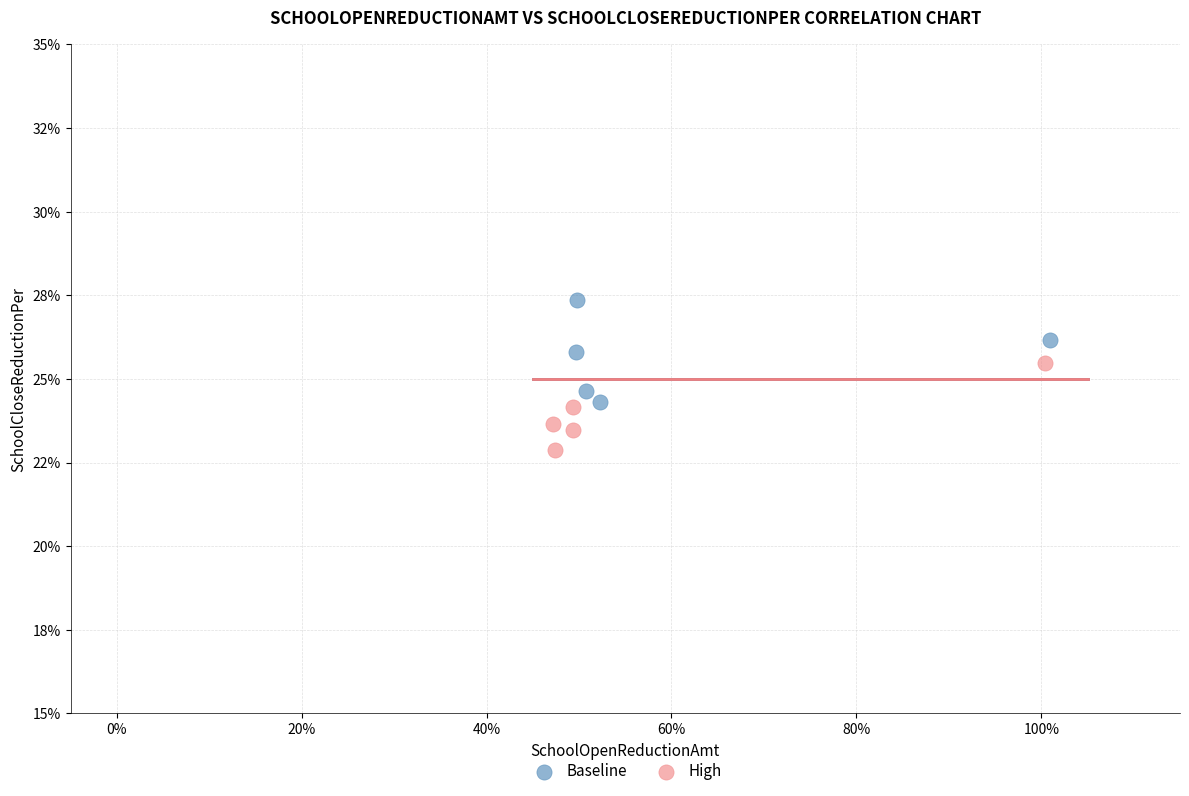

What are all the series names shown in the legend?

Baseline, High